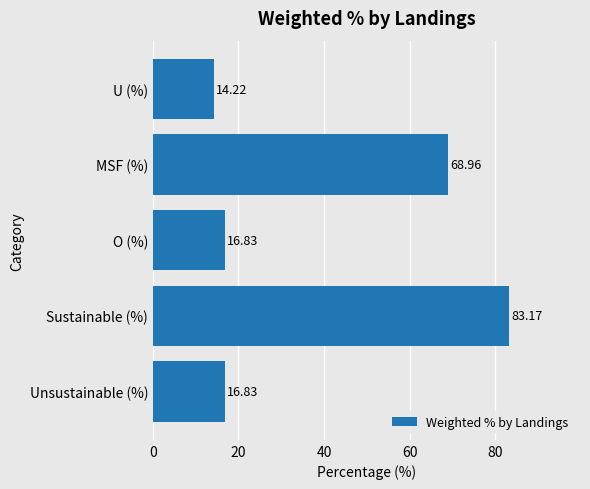

Count the number of data series in this chart.

1